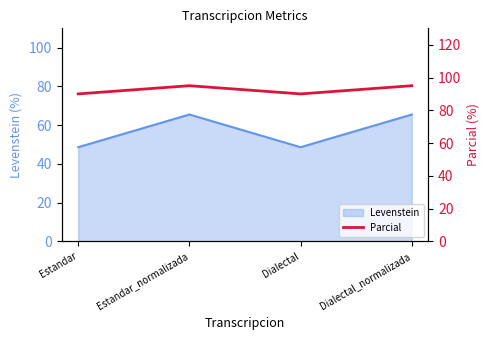

Reading right to left, extract all data points from this chart.

95	90	95	90